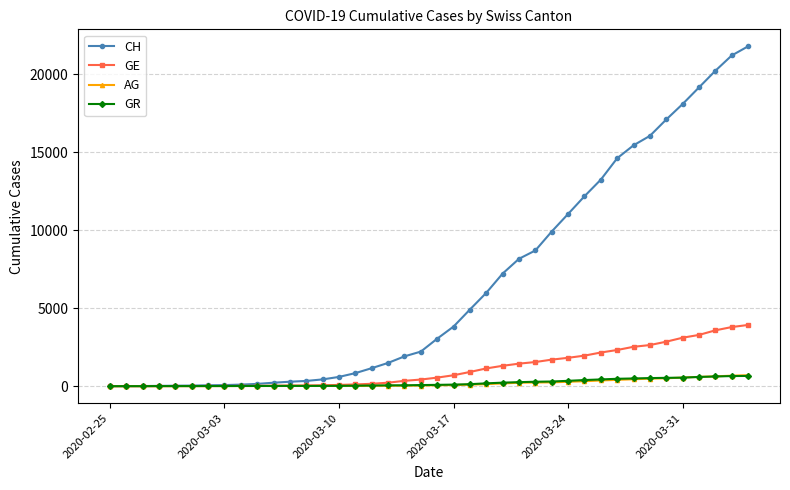

Count the number of data series in this chart.

4